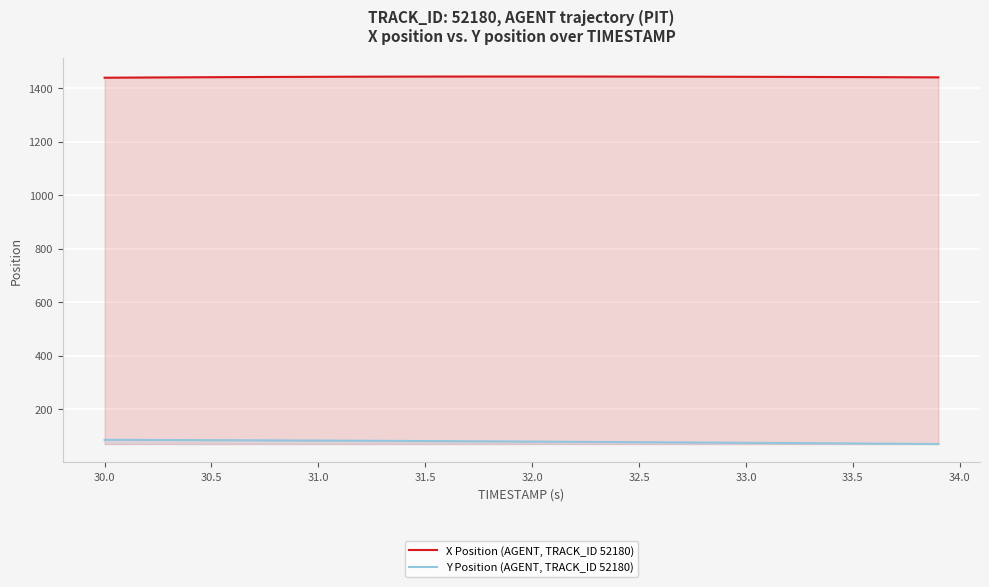

True or false: X Position (AGENT, TRACK_ID 52180) and Y Position (AGENT, TRACK_ID 52180) cross at least once.

False